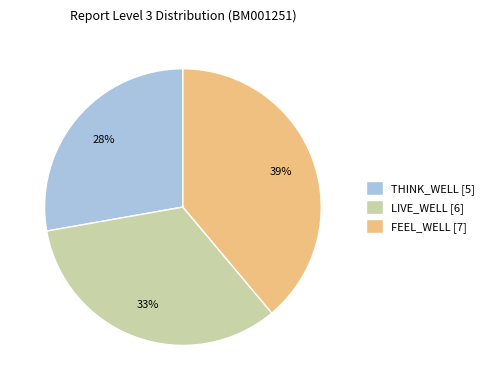

How many slices are in this pie chart?

3